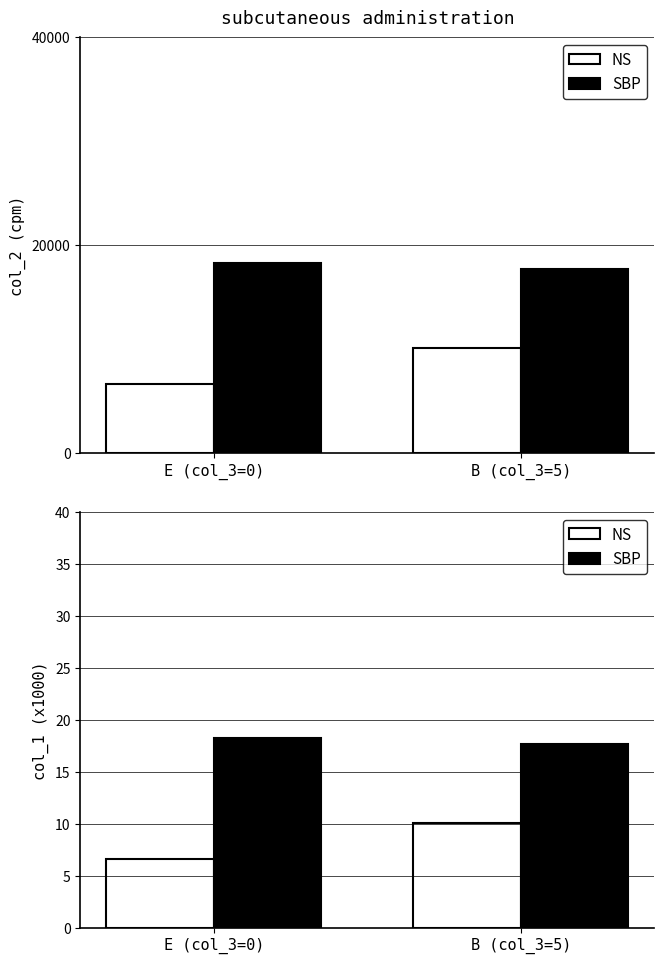

The value of NS at B (col_3=5) is 4.1. True or false?

False